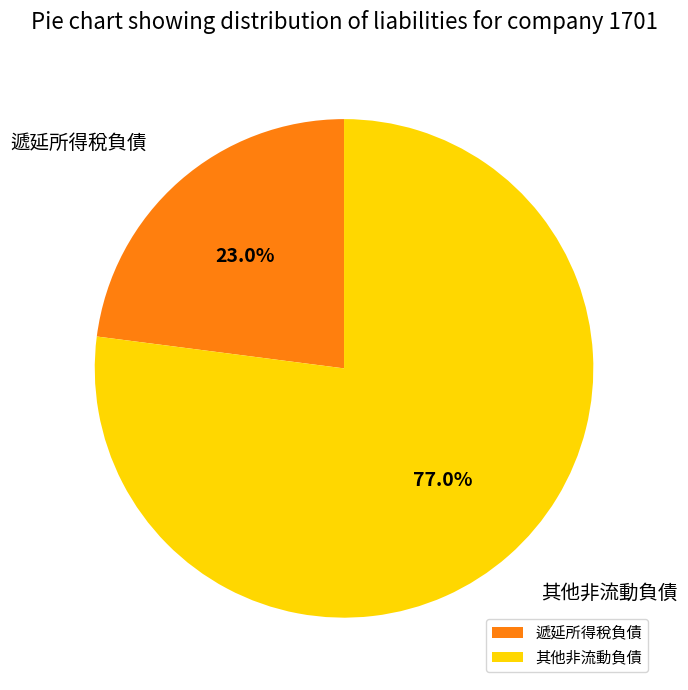

To the nearest percent, what percentage of the pie is 其他非流動負債?

77%